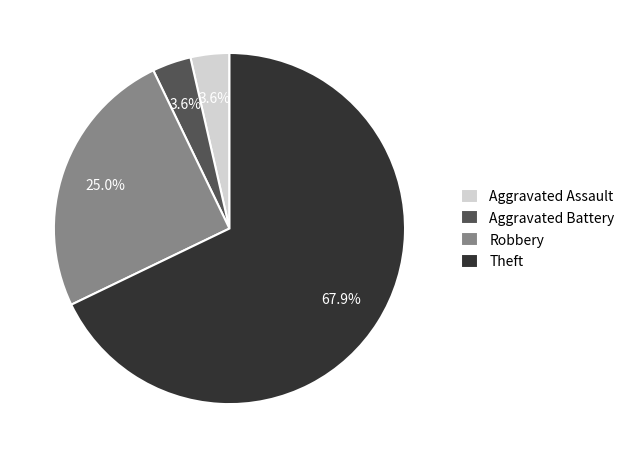

The Aggravated Assault slice represents 4% of the pie. True or false?

True